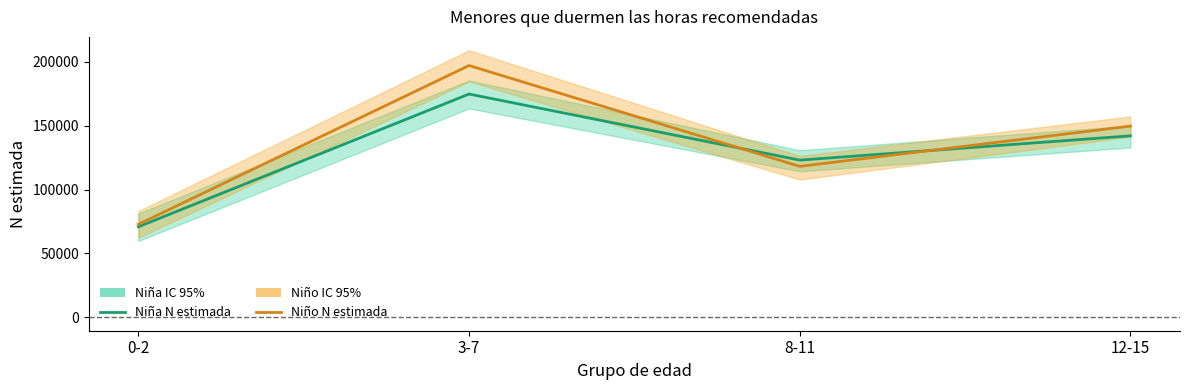

Is it true that Niño N estimada equals 197155 at 3-7?

True